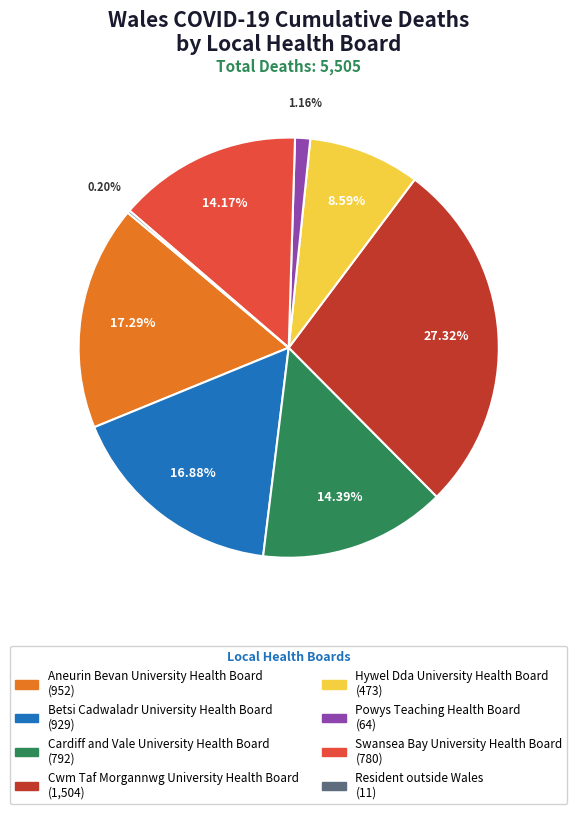

Is it true that Powys Teaching Health Board is 1% of the pie?

True